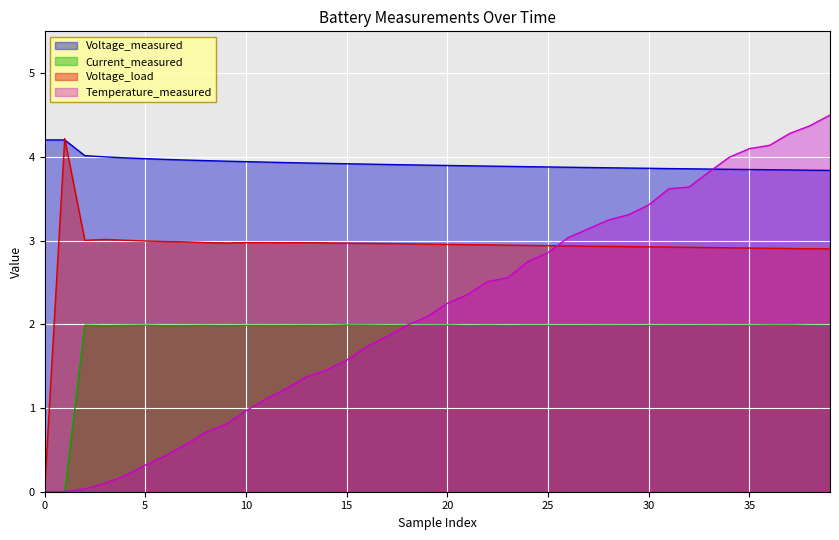

At which category is the sum across all series the highest?

39